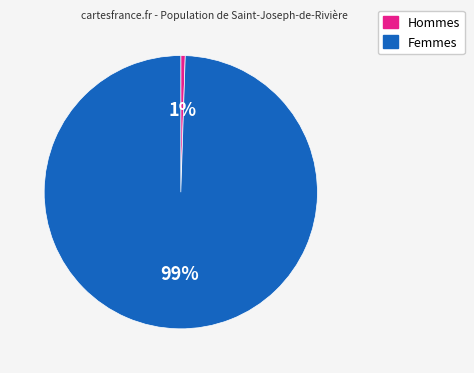

To the nearest percent, what is the average slice percentage?

50%